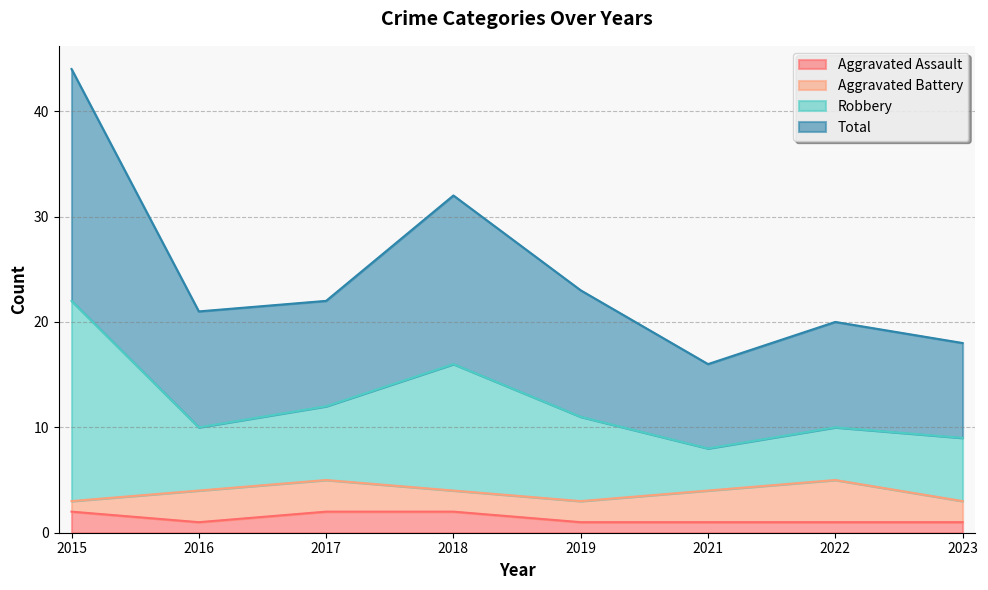

Does the chart display data point markers on the line(s)?

No